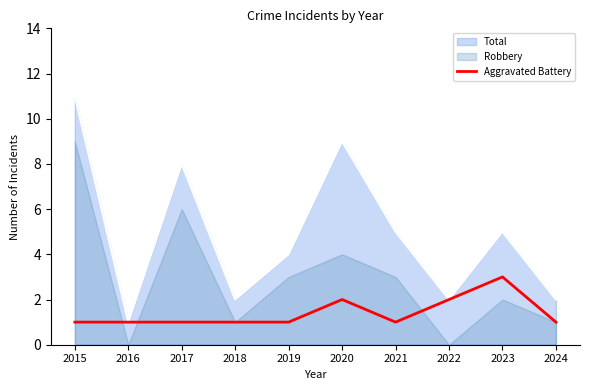

Count the values in the range 1 to 2.

9